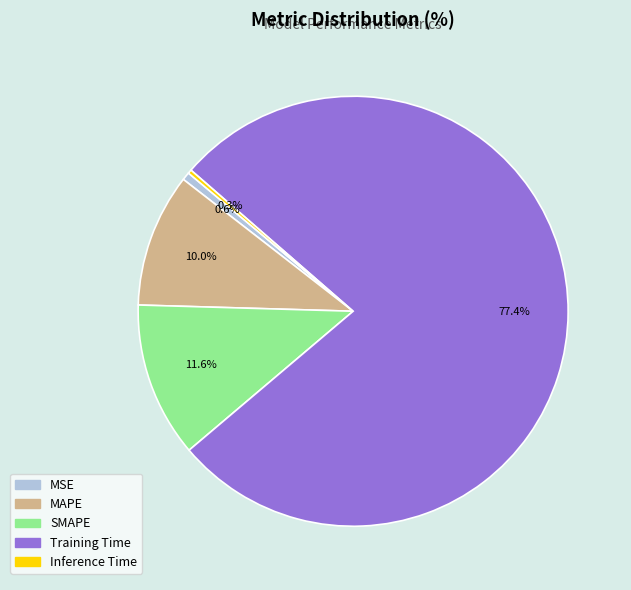

The MAPE slice represents 10% of the pie. True or false?

True